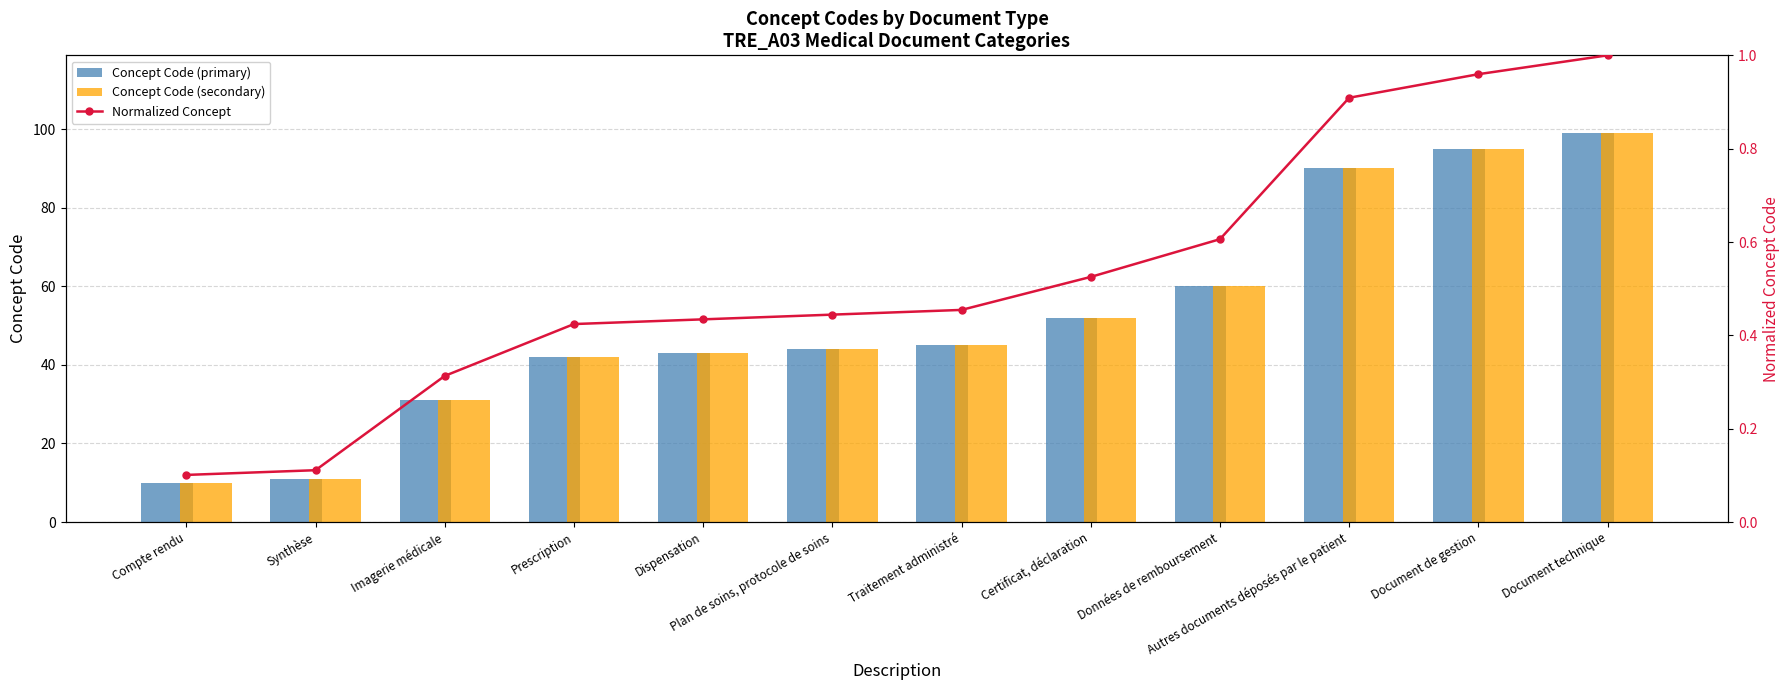

Which category has the lowest value across all series?

Compte rendu